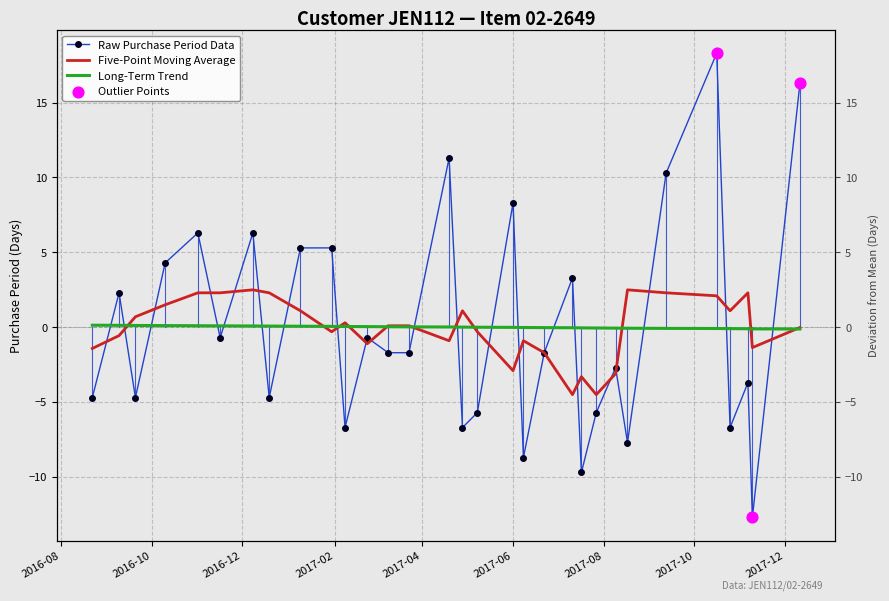

What is the change in value from 2016-08-22 to 2016-09-09?

+7.0